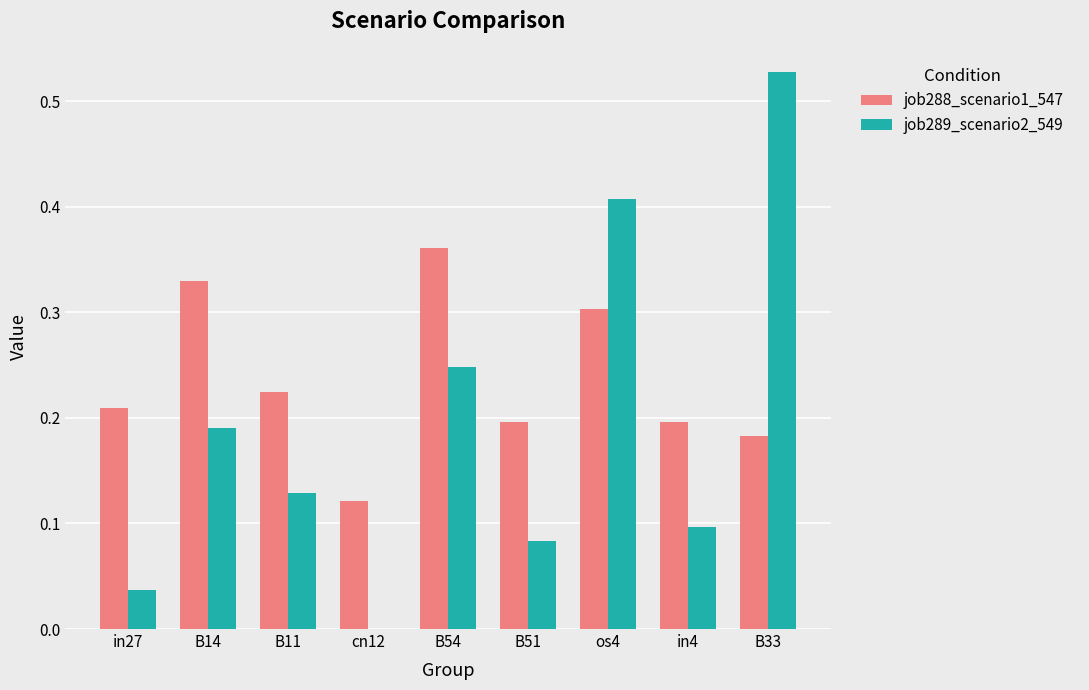

What is the sum of all job288_scenario1_547 values?

2.1